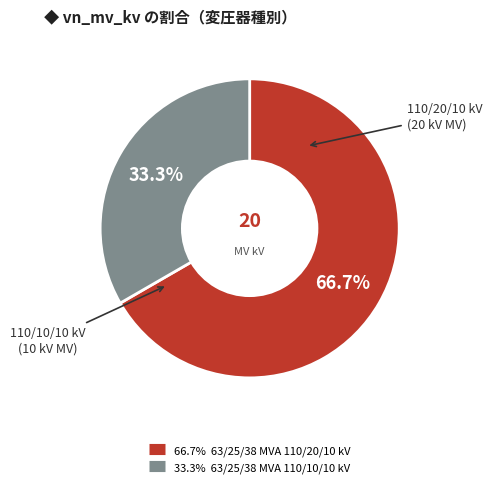

Does any single category account for the majority?

Yes